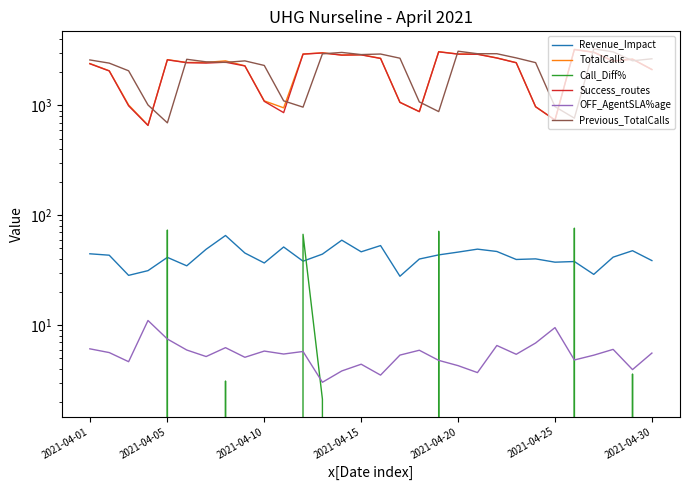

True or false: Call_Diff% and TotalCalls intersect in this chart.

False